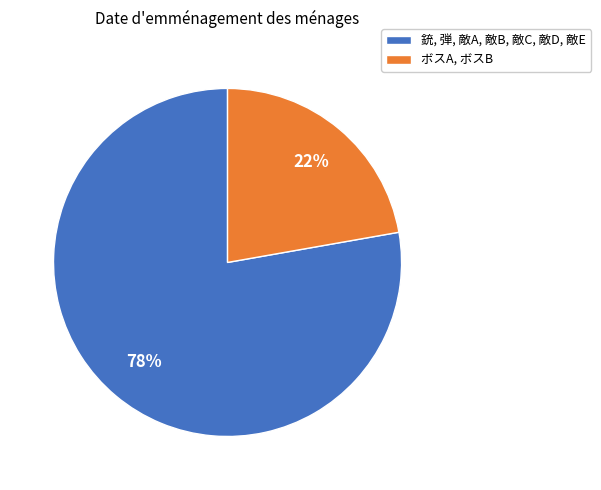

True or false: 銃, 弾, 敵A, 敵B, 敵C, 敵D, 敵E accounts for 78% of the total.

True